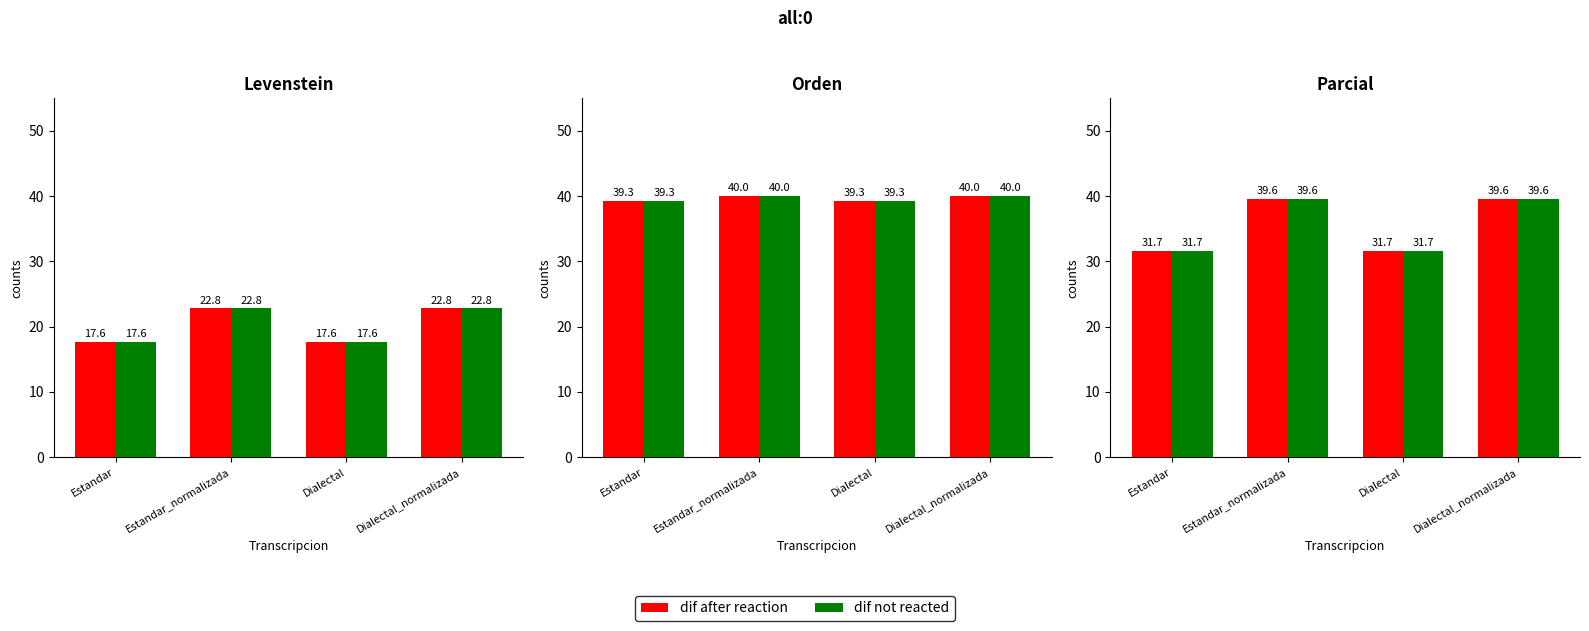

At which category does the chart reach its peak across all series?

Estandar_normalizada